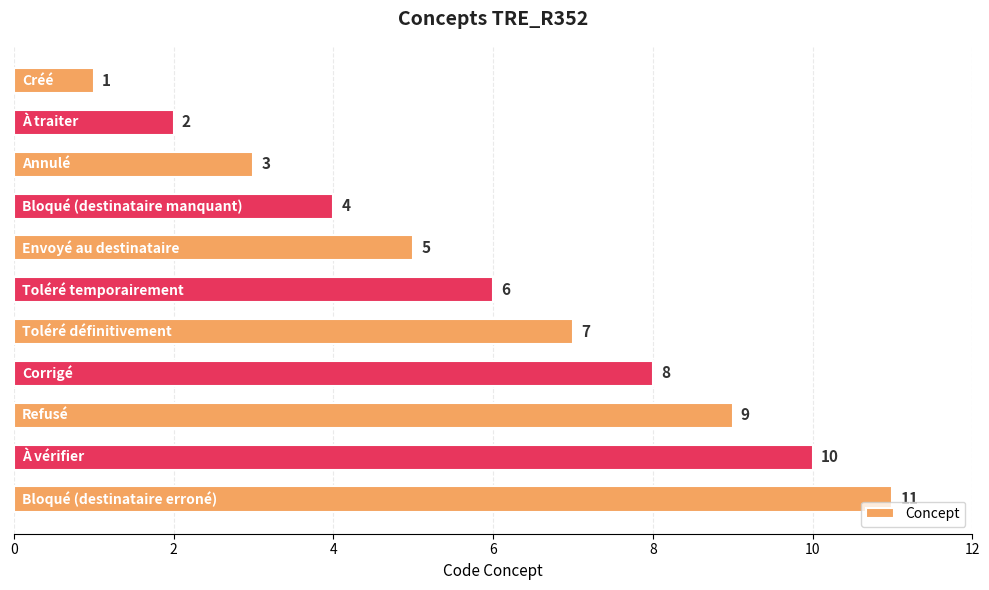

What is the smallest value displayed?

1